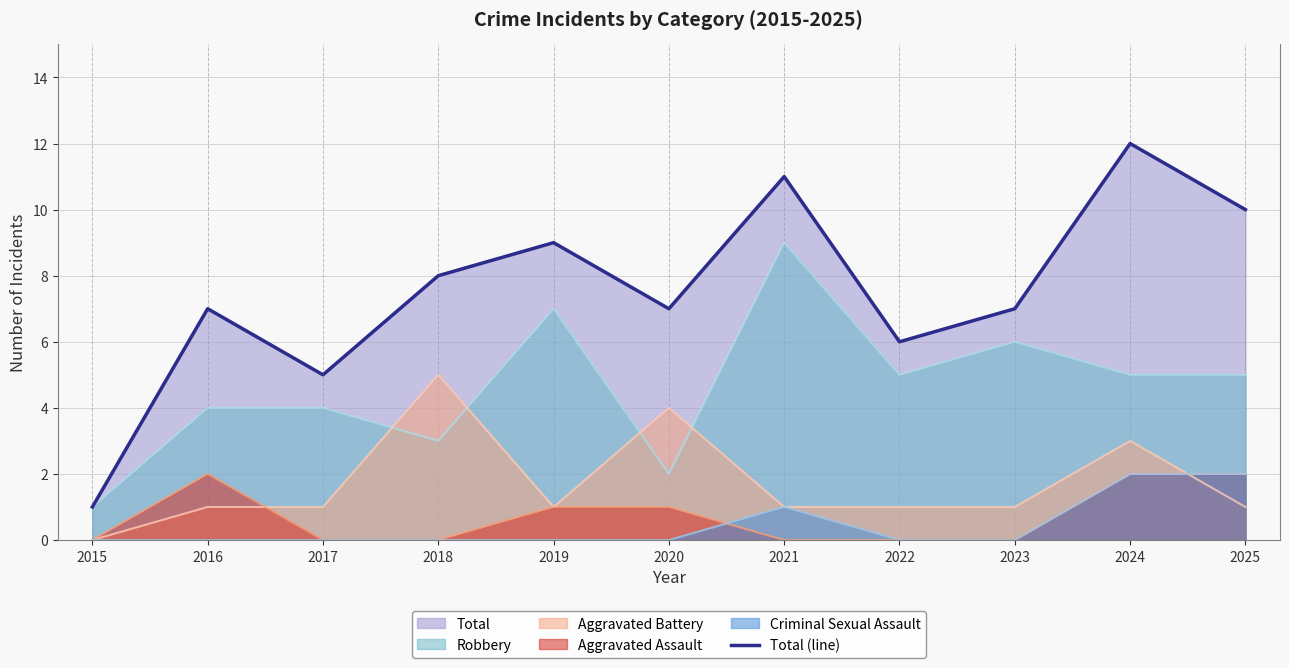

How many points are lower than both their immediate neighbors (excluding endpoints)?

3